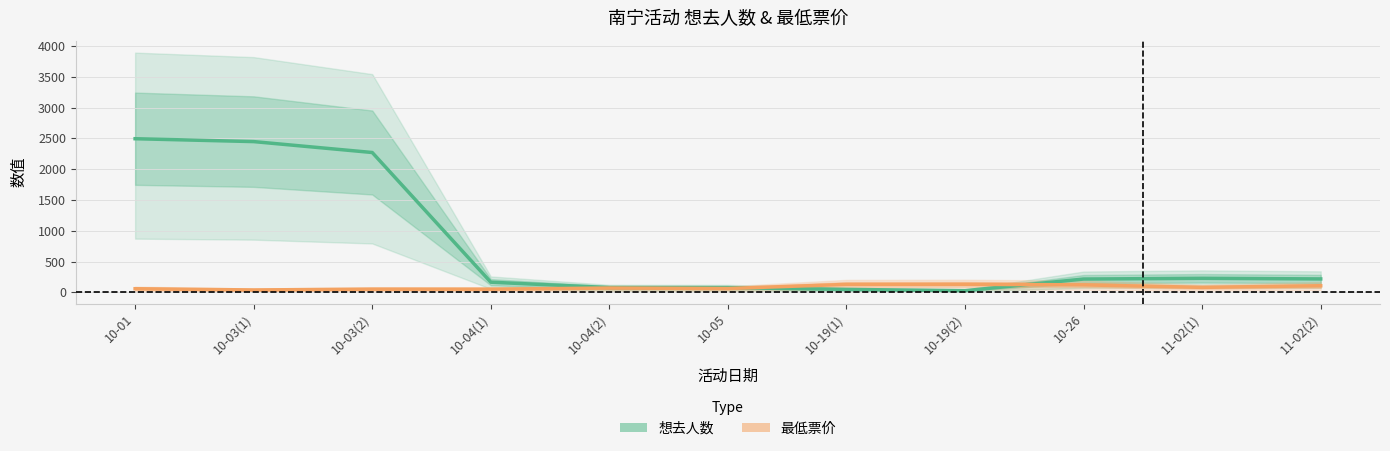

Reading left to right, list all the values displayed in this chart.

想去人数: 10-01=2494.3	10-03(1)=2447.7	10-03(2)=2270.7	10-04(1)=166.7	10-04(2)=79.3	10-05=79.0	10-19(1)=49.3	10-19(2)=29.0	10-26=217.7	11-02(1)=229.7	11-02(2)=219.7
最低票价: 10-01=60.7	10-03(1)=40.7	10-03(2)=54.0	10-04(1)=53.3	10-04(2)=71.7	10-05=64.3	10-19(1)=131.0	10-19(2)=132.7	10-26=123.3	11-02(1)=82.7	11-02(2)=108.7